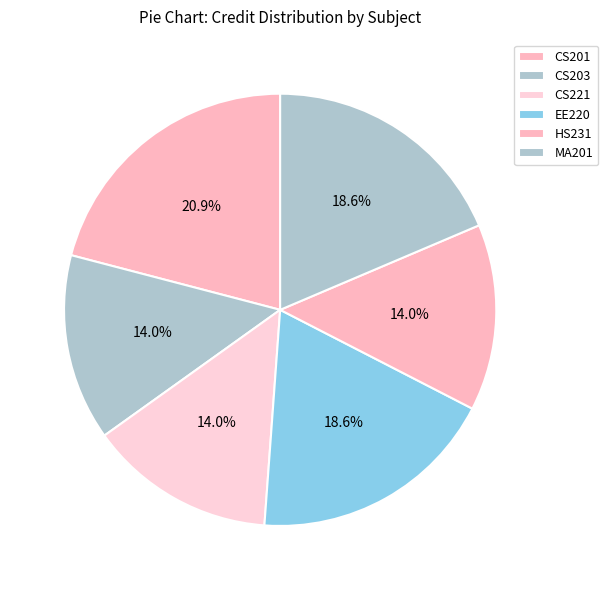

What is the change in value from CS201 to MA201?

-1